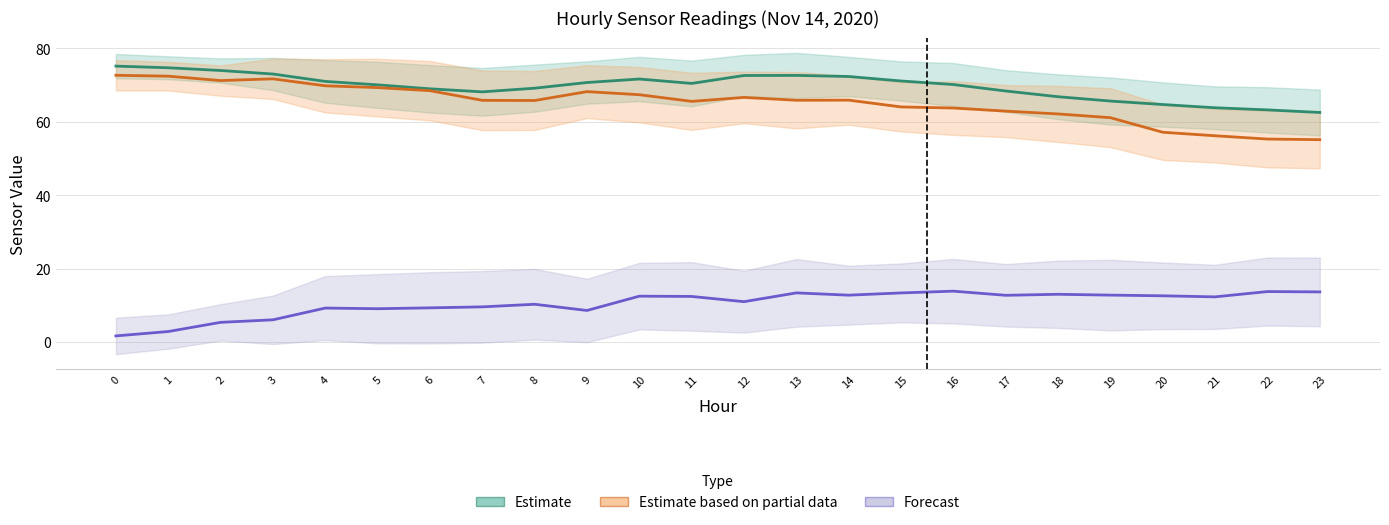

What is the sum of the Estimate values at 5 and 14?

142.4